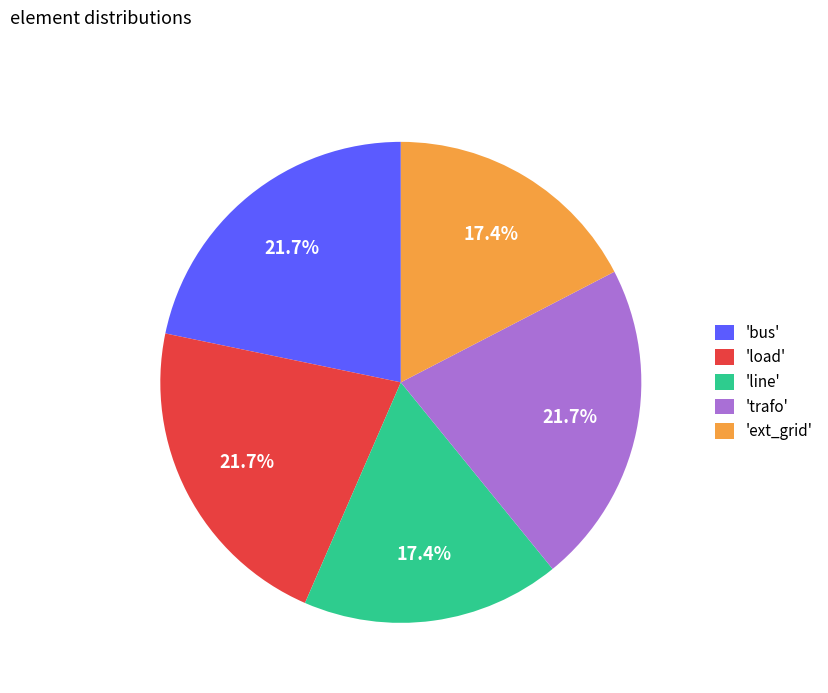

What is the total percentage of 'trafo' and 'ext_grid'?

39.1%